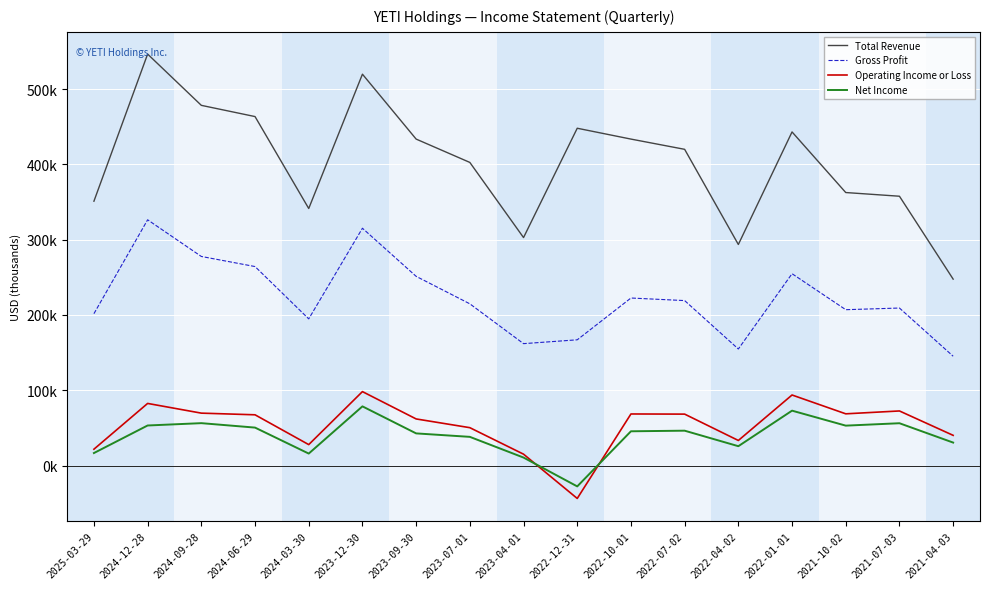

What are all the series names shown in the legend?

Total Revenue, Gross Profit, Operating Income or Loss, Net Income